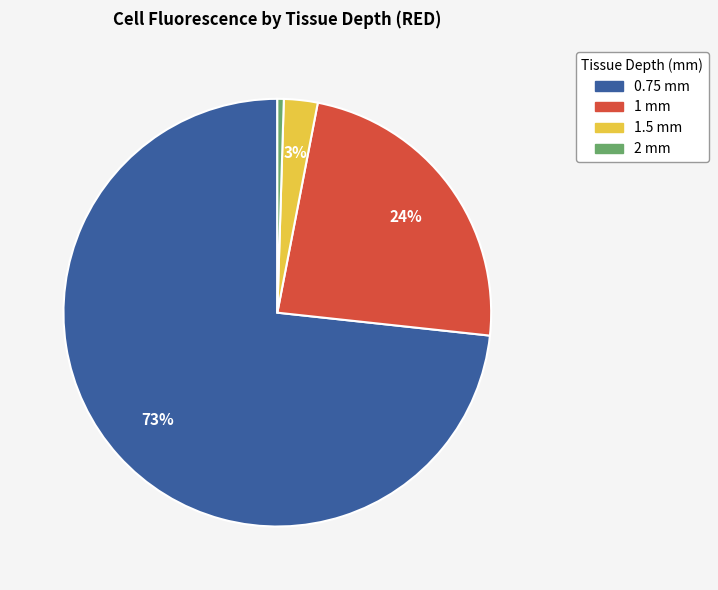

Which category accounts for the majority?

0.75 mm